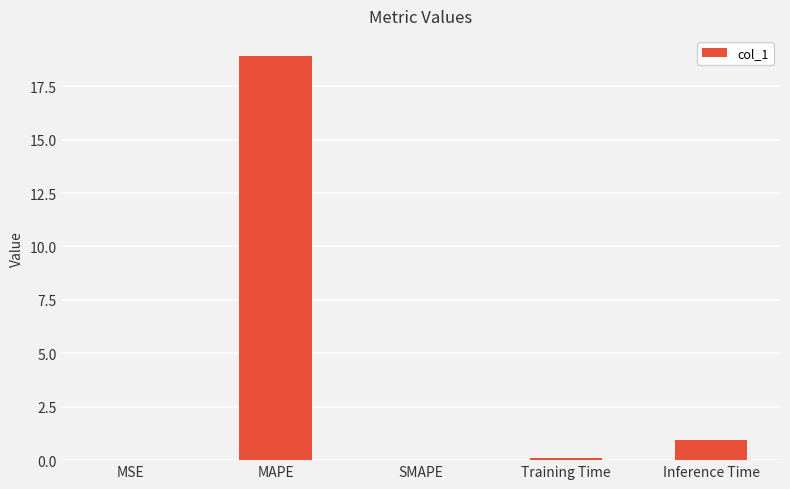

At which category does the chart reach its peak across all series?

MAPE